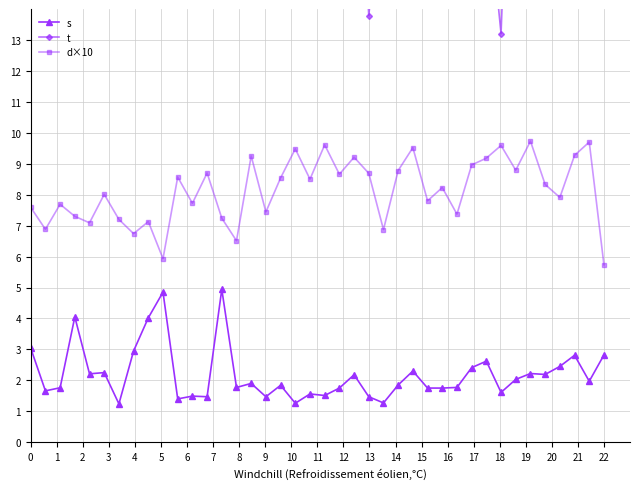

List the series in order of their peak value, highest first.

t, d×10, s